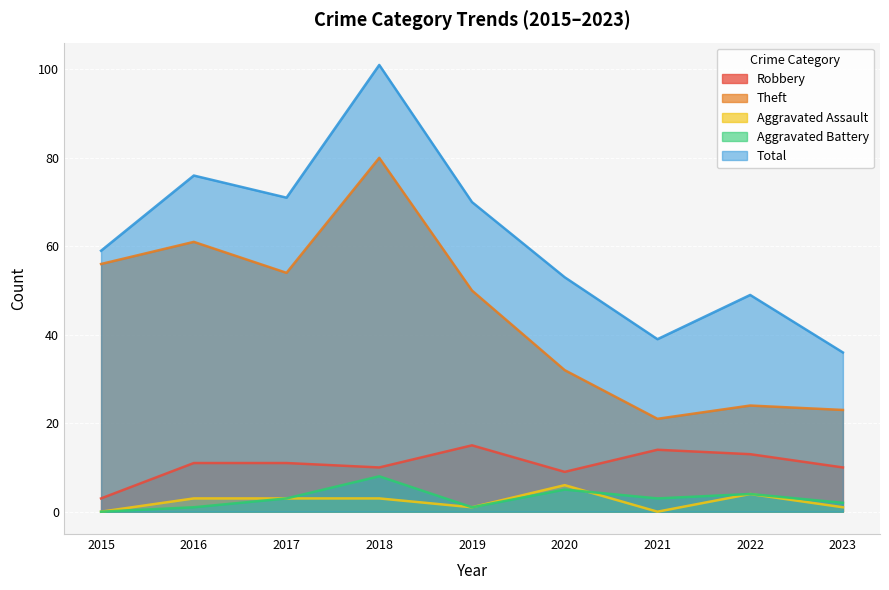

Where is the first local minimum for Robbery?

2018